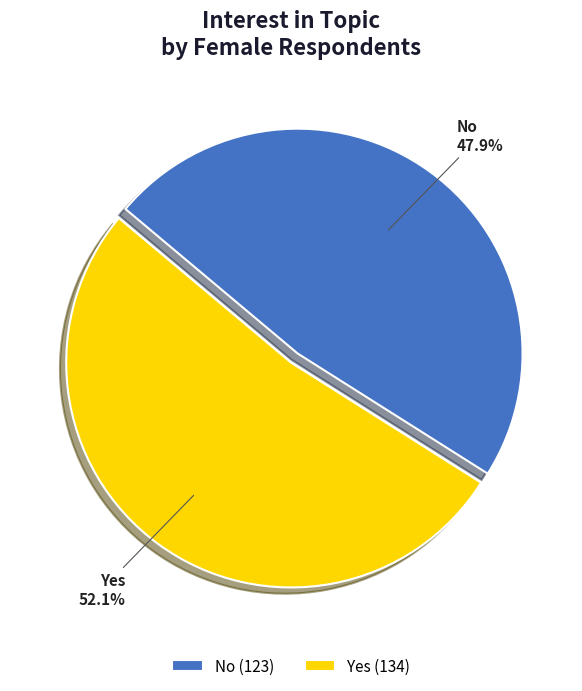

Does any single category account for the majority?

Yes